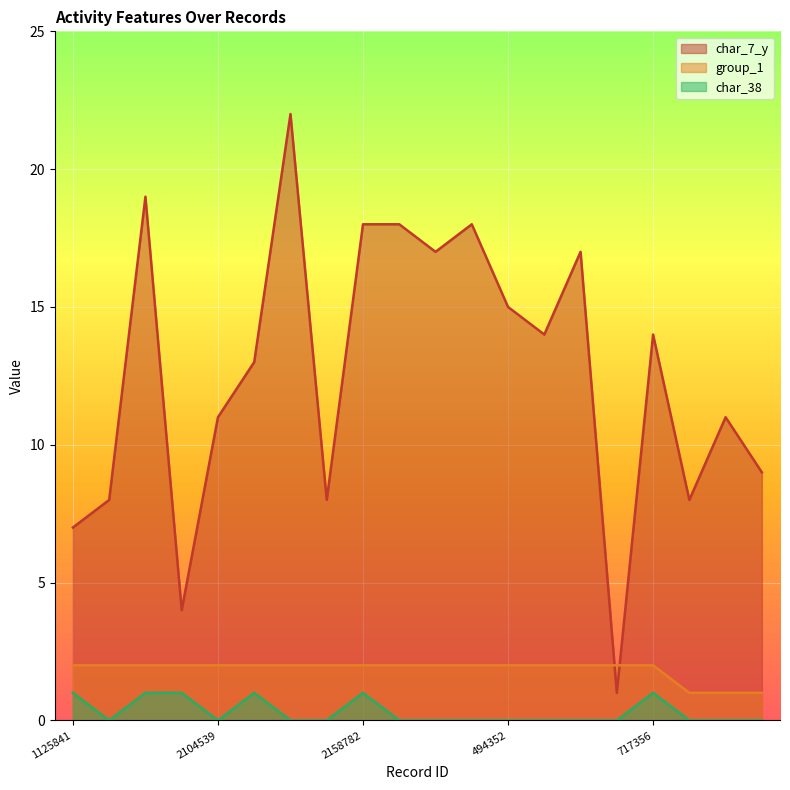

At which label is group_1 closest to 1?

718426